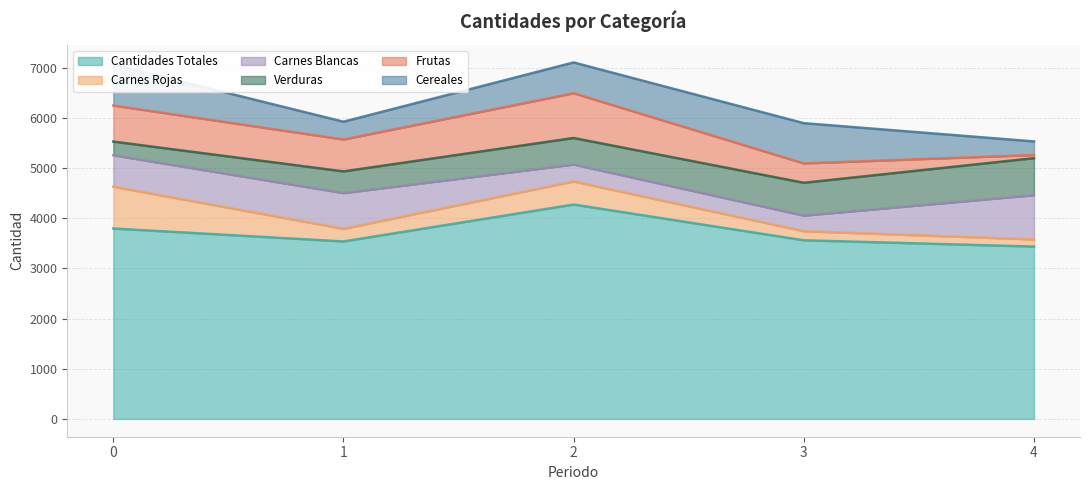

At which category is the sum across all series the highest?

2